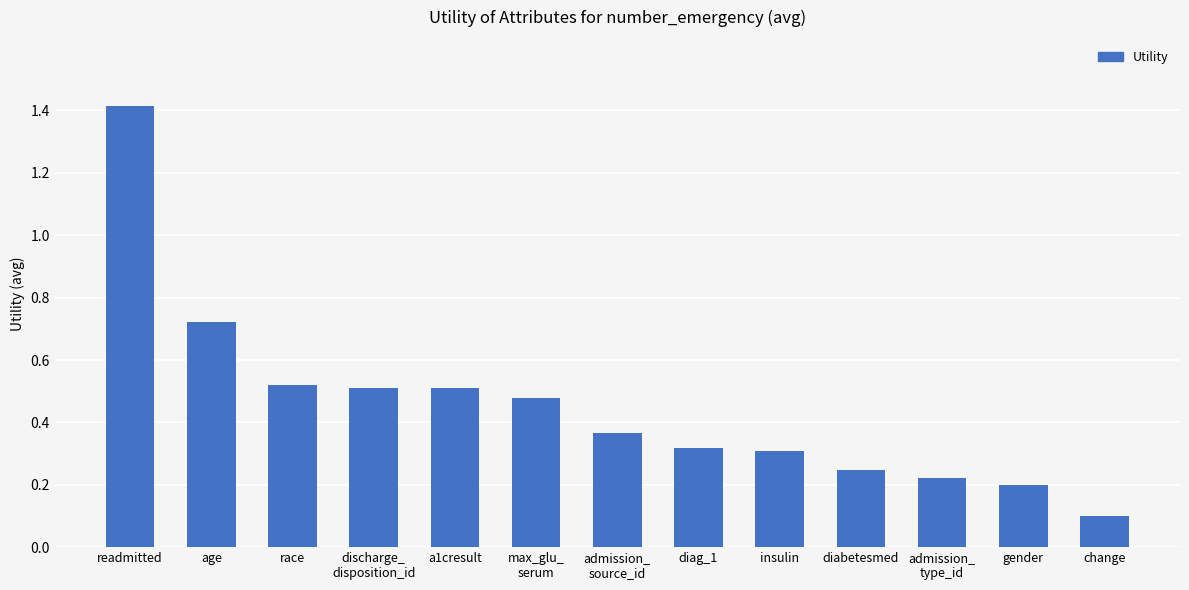

What is the difference between the second highest and minimum values?

0.6